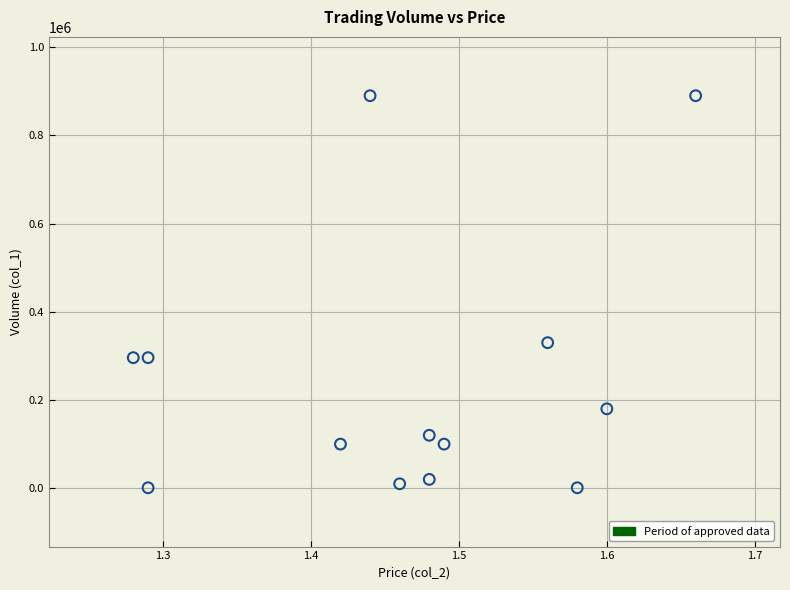

What is the range of Y values (max minus min)?

889000